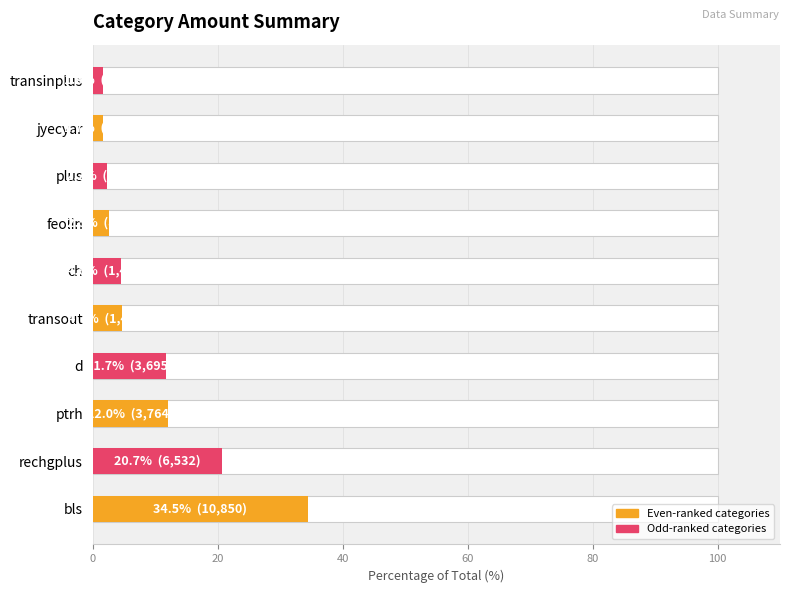

Are the bars horizontal?

Yes